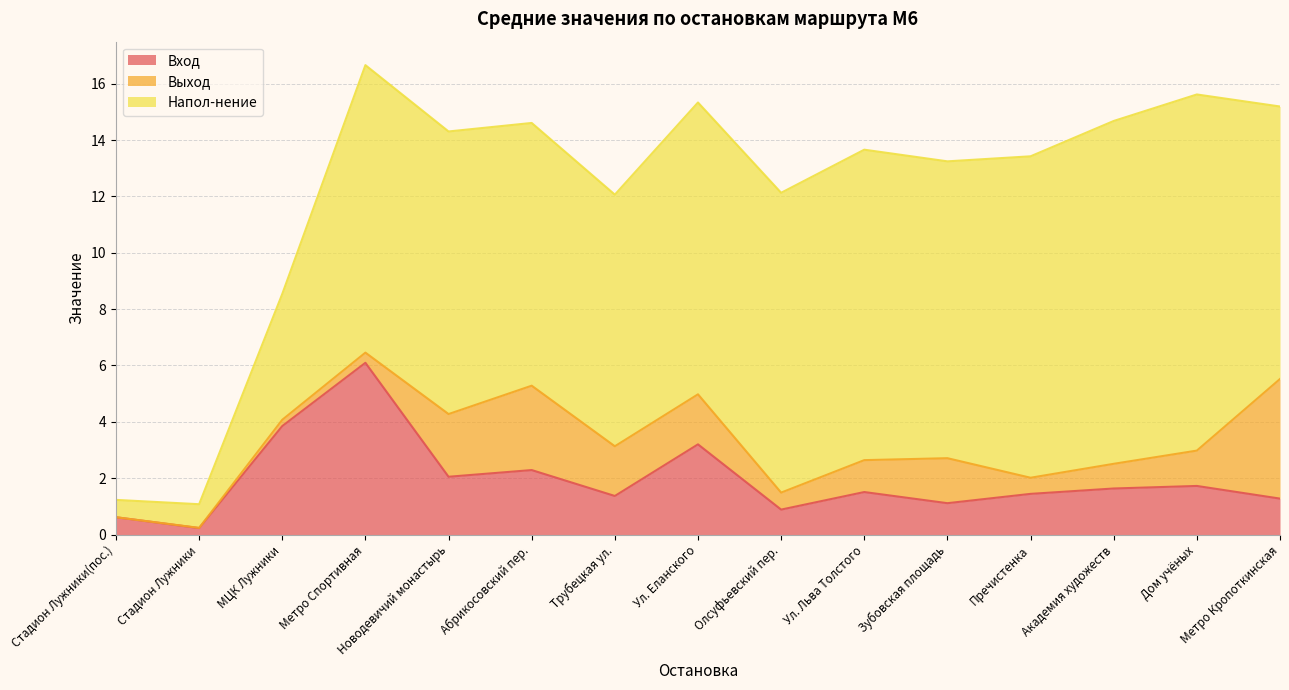

Is the value of Напол-нение at Метро Спортивная greater than the value of Вход at Ул. Льва Толстого?

Yes